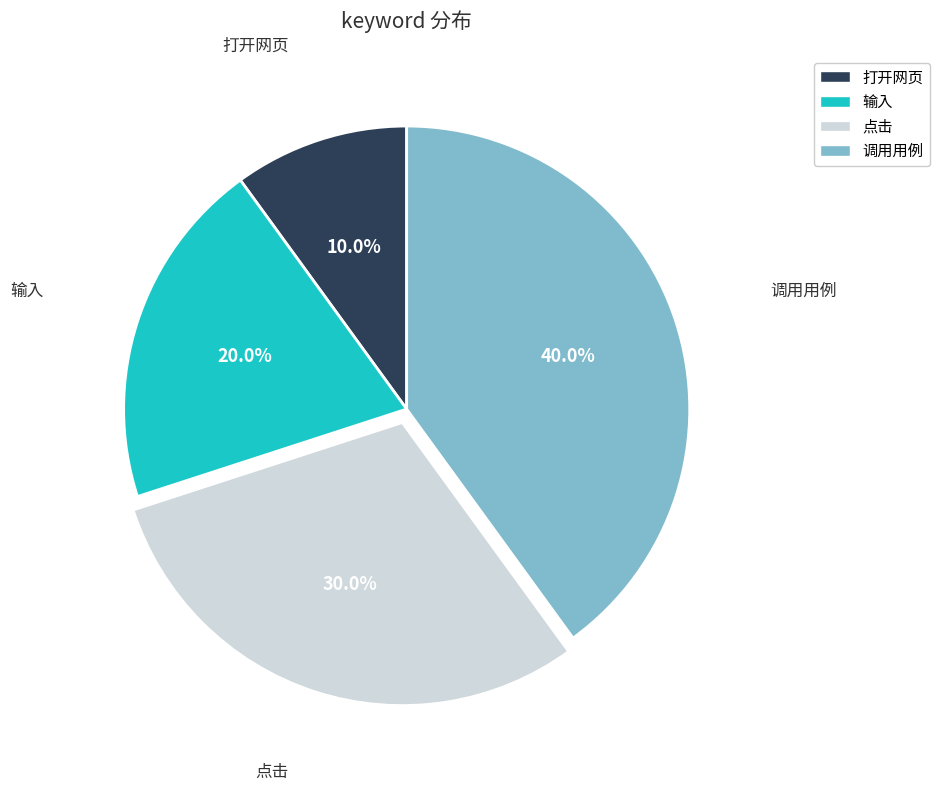

To the nearest percent, what is the combined percentage of 输入 and 点击?

50%